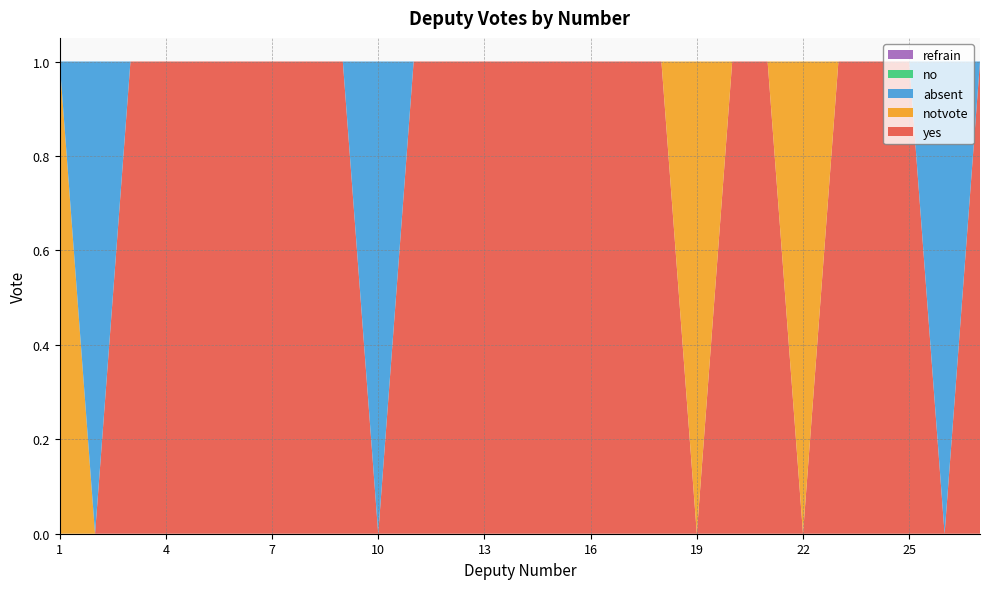

Reading right to left, extract all data points from this chart.

yes: 27=1	26=0	25=1	24=1	23=1	22=0	21=1	20=1	19=0	18=1	17=1	16=1	15=1	14=1	13=1	12=1	11=1	10=0	9=1	8=1	7=1	6=1	5=1	4=1	3=1	2=0	1=0
notvote: 27=0	26=0	25=0	24=0	23=0	22=1	21=0	20=0	19=1	18=0	17=0	16=0	15=0	14=0	13=0	12=0	11=0	10=0	9=0	8=0	7=0	6=0	5=0	4=0	3=0	2=0	1=1
absent: 27=0	26=1	25=0	24=0	23=0	22=0	21=0	20=0	19=0	18=0	17=0	16=0	15=0	14=0	13=0	12=0	11=0	10=1	9=0	8=0	7=0	6=0	5=0	4=0	3=0	2=1	1=0
no: 27=0	26=0	25=0	24=0	23=0	22=0	21=0	20=0	19=0	18=0	17=0	16=0	15=0	14=0	13=0	12=0	11=0	10=0	9=0	8=0	7=0	6=0	5=0	4=0	3=0	2=0	1=0
refrain: 27=0	26=0	25=0	24=0	23=0	22=0	21=0	20=0	19=0	18=0	17=0	16=0	15=0	14=0	13=0	12=0	11=0	10=0	9=0	8=0	7=0	6=0	5=0	4=0	3=0	2=0	1=0